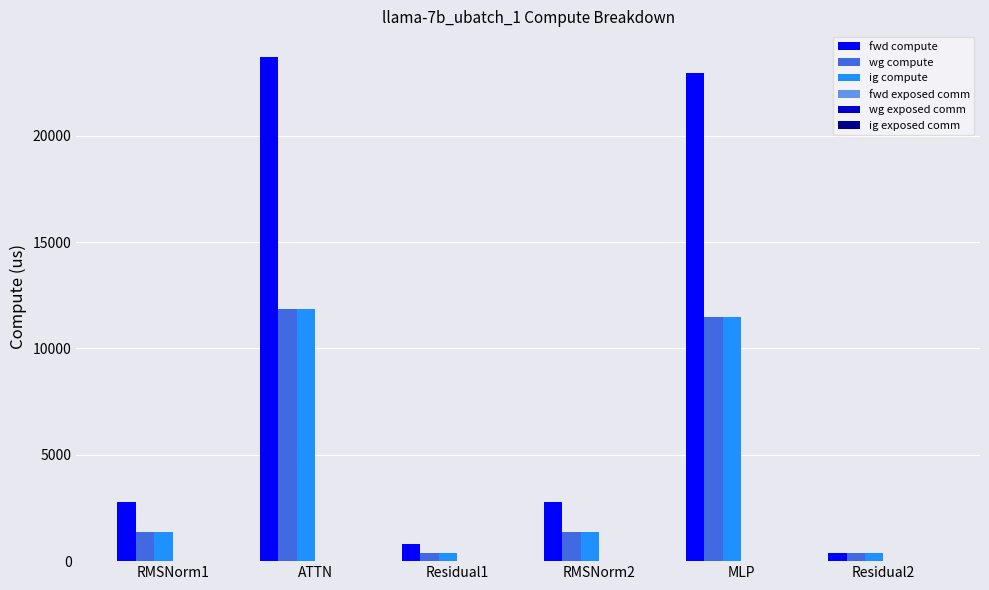

At how many categories does at least one series exceed 6145?

2